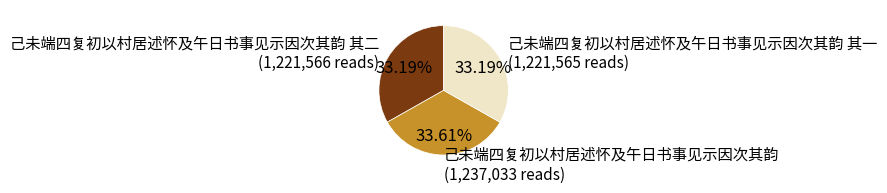

Combined, do 己未端四复初以村居述怀及午日书事见示因次其韵 其二 (1,221,566 reads) and 己未端四复初以村居述怀及午日书事见示因次其韵 (1,237,033 reads) account for over 50%?

Yes